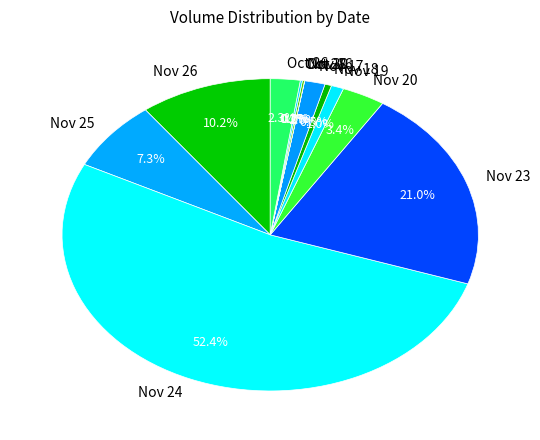

Is there a majority slice in this chart?

Yes